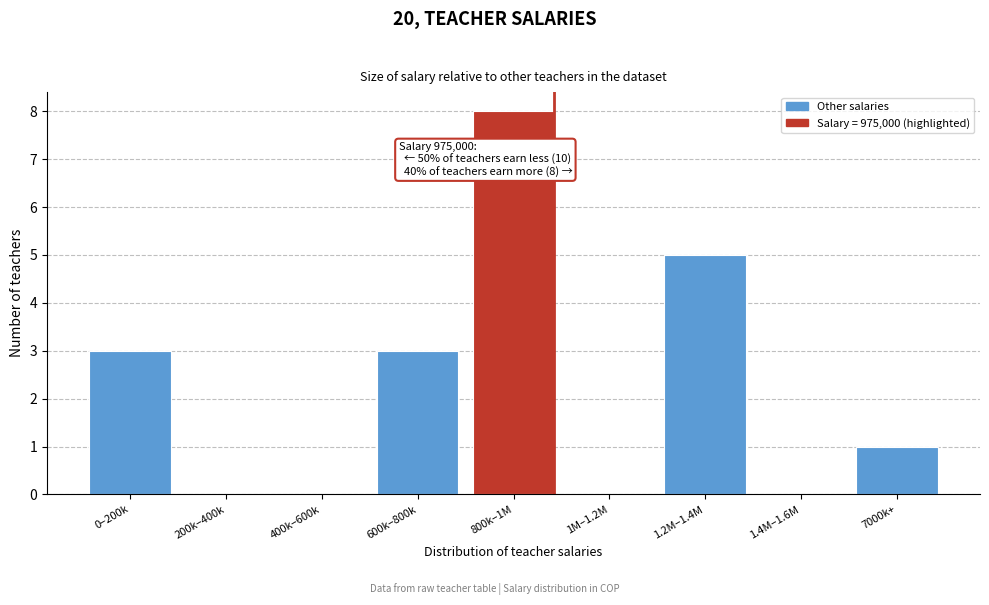

Reading right to left, extract all data points from this chart.

7000k+=1	1.4M–1.6M=0	1.2M–1.4M=5	1M–1.2M=0	800k–1M=8	600k–800k=3	400k–600k=0	200k–400k=0	0–200k=3